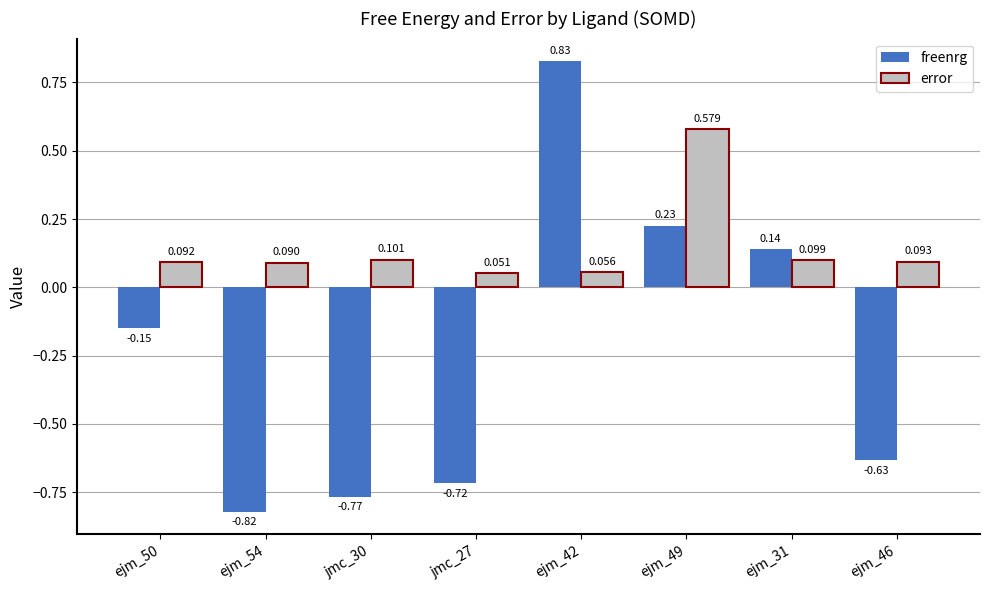

At which category is the sum across all series the highest?

ejm_42